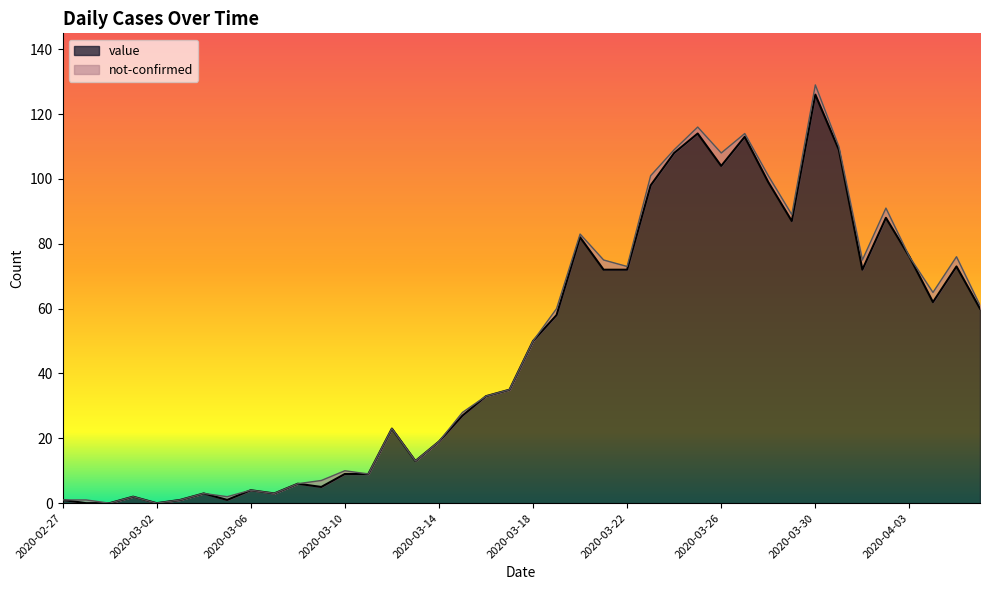

What is the sum of the values at 2020-03-26 and 2020-03-13?

117